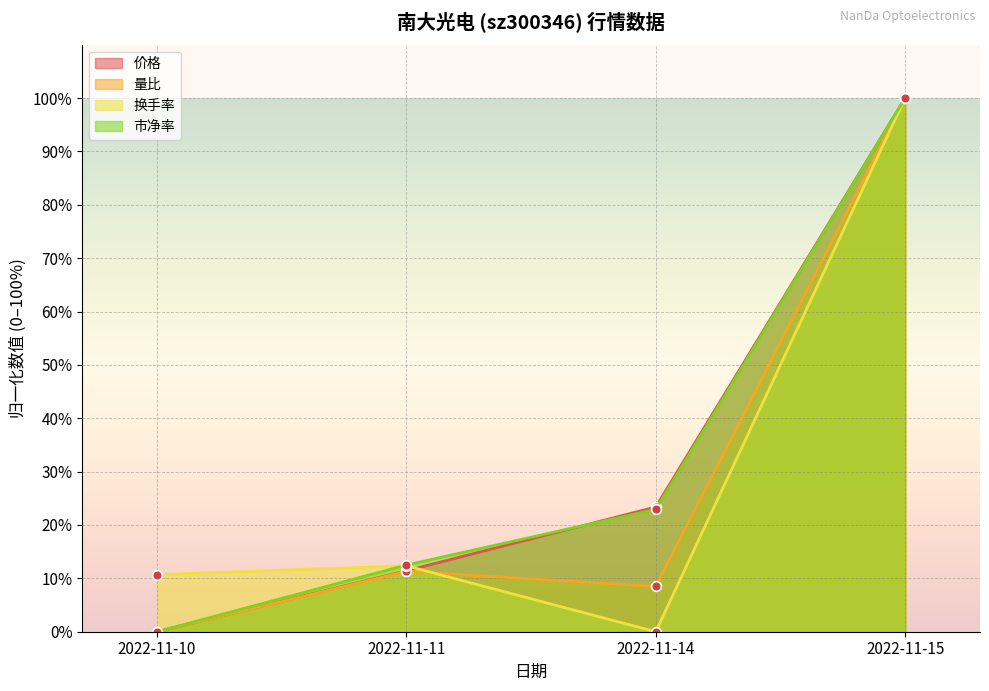

What is the highest value of the 市净率 series?

100.0